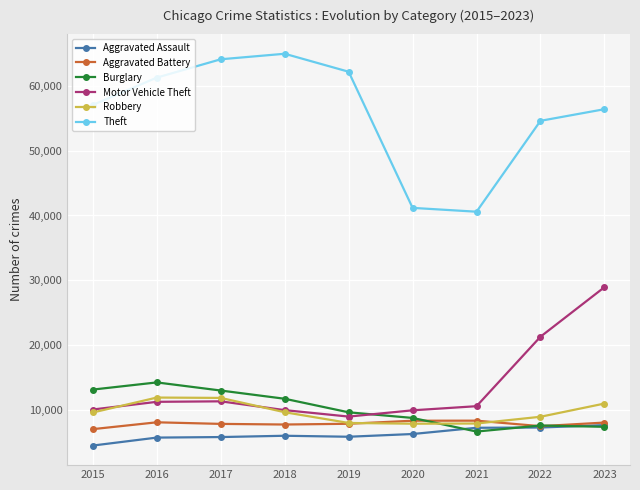

What is the difference between the second highest and minimum values in the Aggravated Battery series?

1300